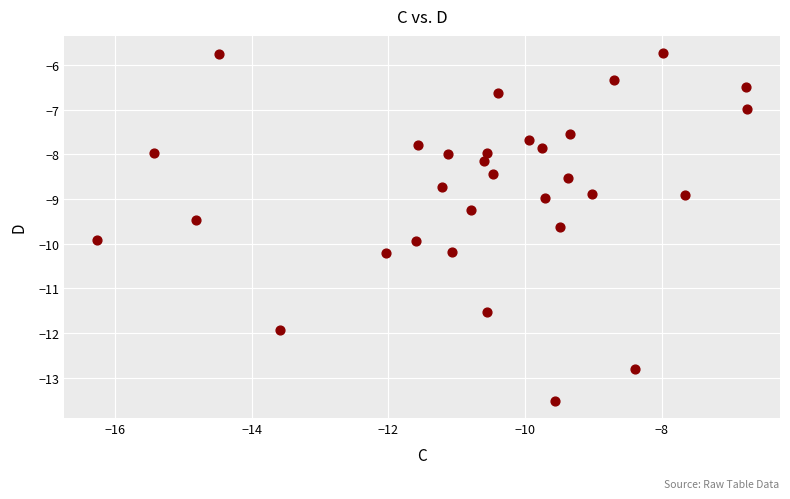

What is the range of Y values (max minus min)?

7.8